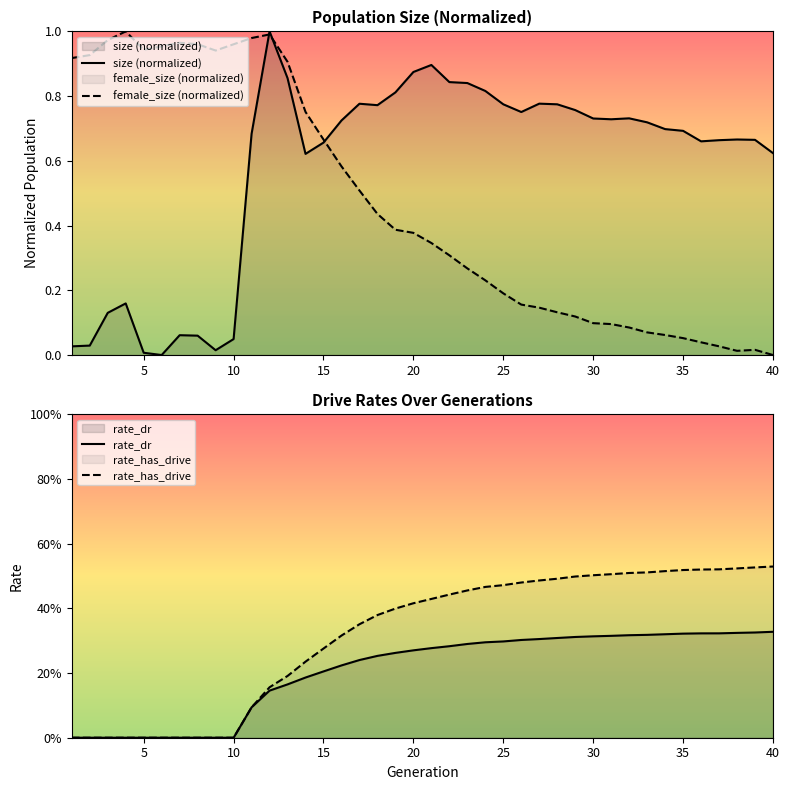

Is the value of rate_dr at 10 greater than the value of female_size (normalized) at 34?

No